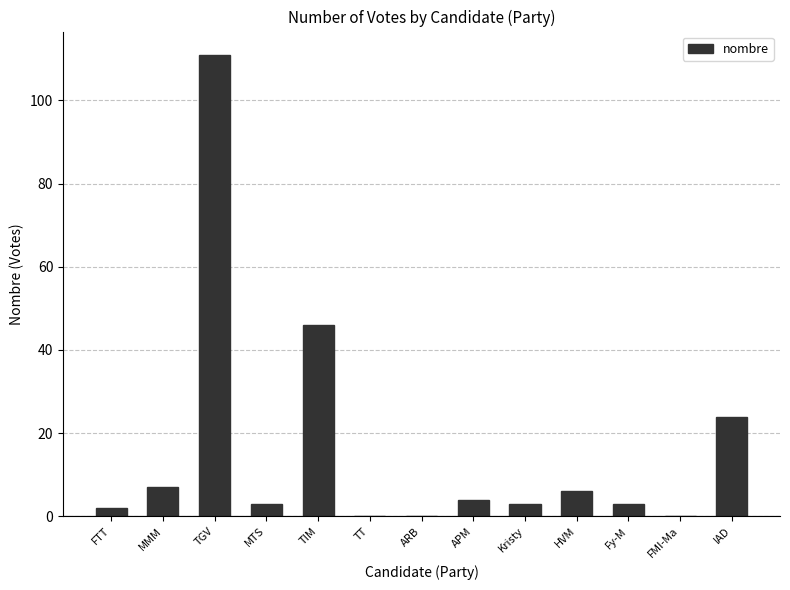

What is the average value?

16